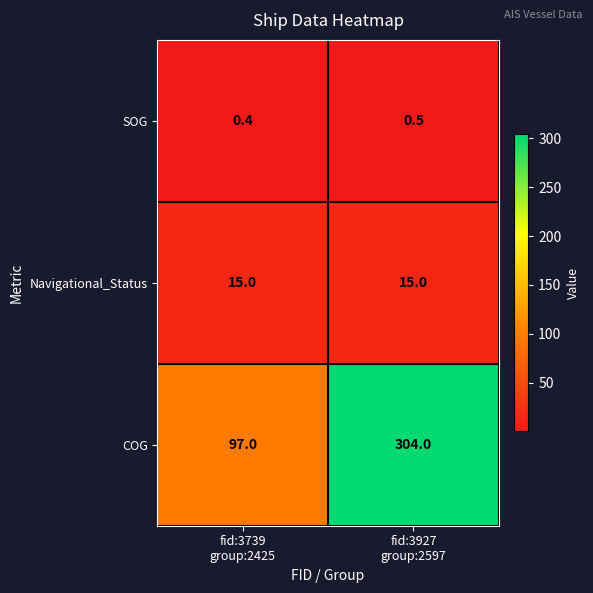

What is the average value of the SOG series?

0.5